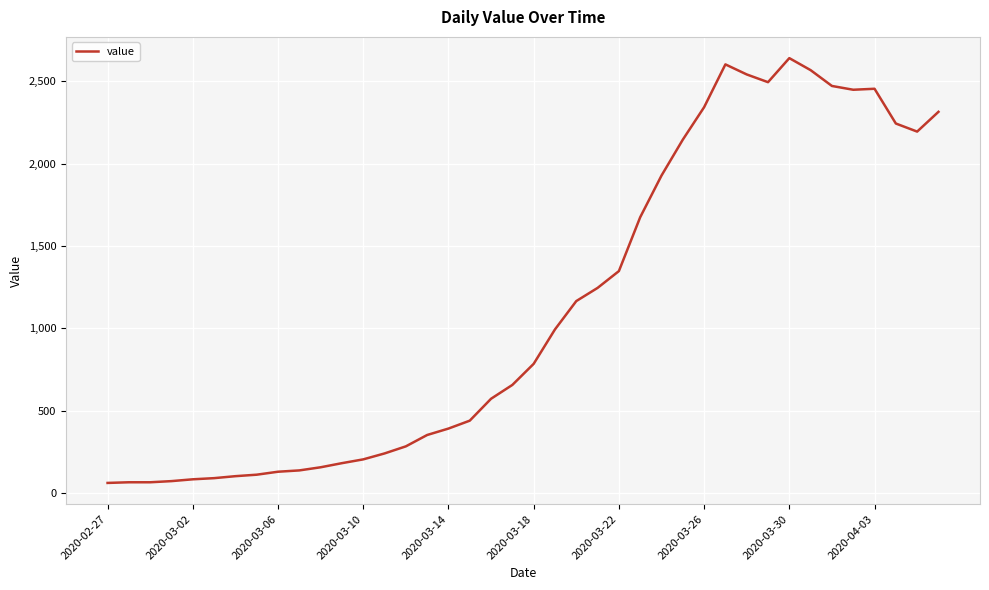

What is the difference between the maximum and minimum values?

2579